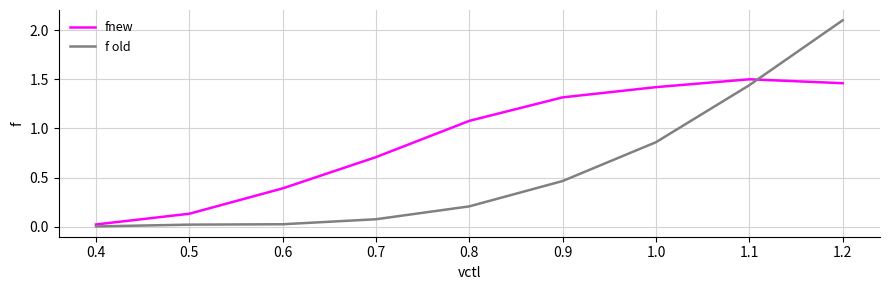

Is the value of fnew at 0.4 greater than the value of f old at 1.0?

No